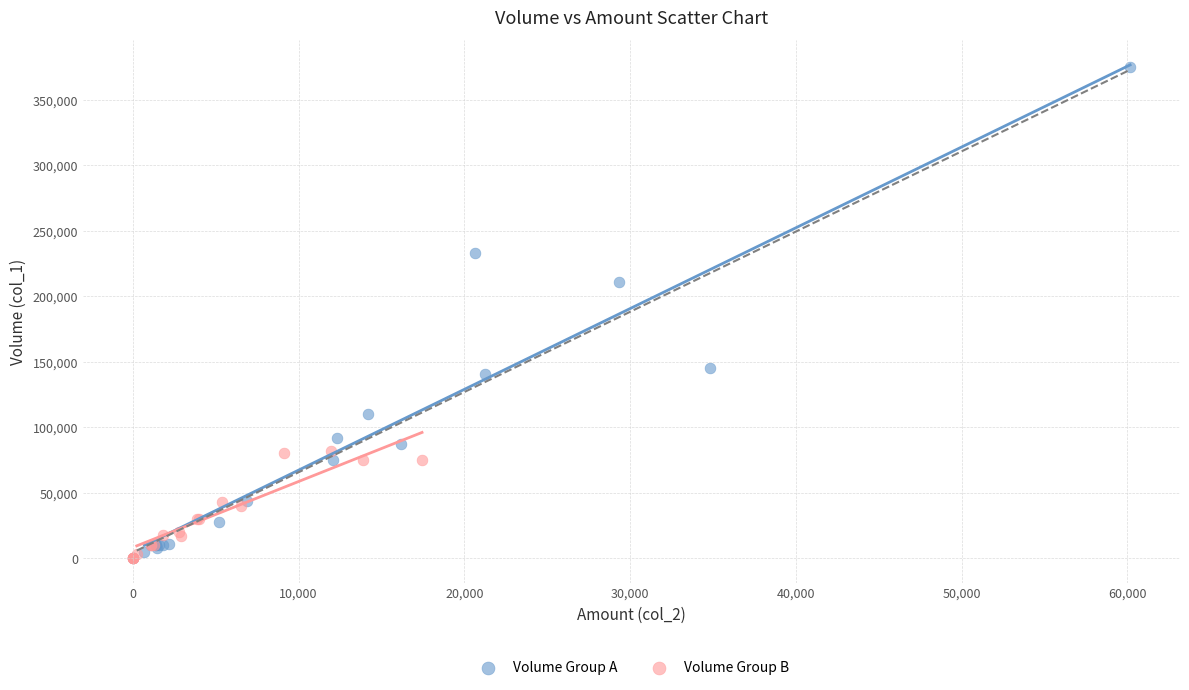

Which series has the largest Y range (max minus min)?

Volume Group A